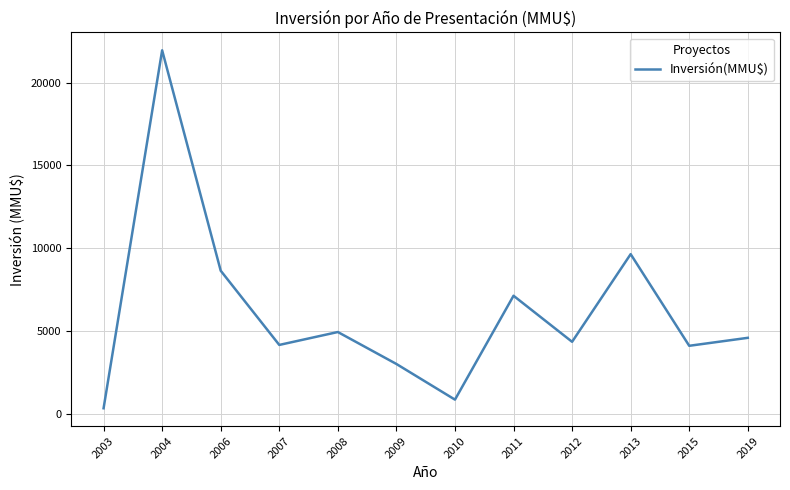

What is the ratio of the value at 2019 to the value at 2007?

1.1